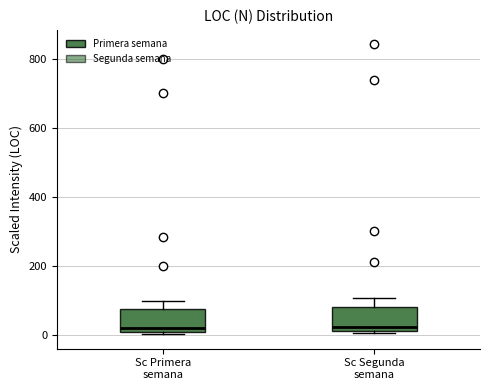

Reading left to right, read every box against the y-axis: the position of its median line, the range the box covers, and the ends of its whiskers. The values are not printed on the chart, so give them approximately, as read against the axis.

Sc Primera semana: median 20 (just above the box's lower edge), box 20 to 80, whiskers 0 to 100
Sc Segunda semana: median 20 (just above the box's lower edge), box 20 to 80, whiskers 0 to 100